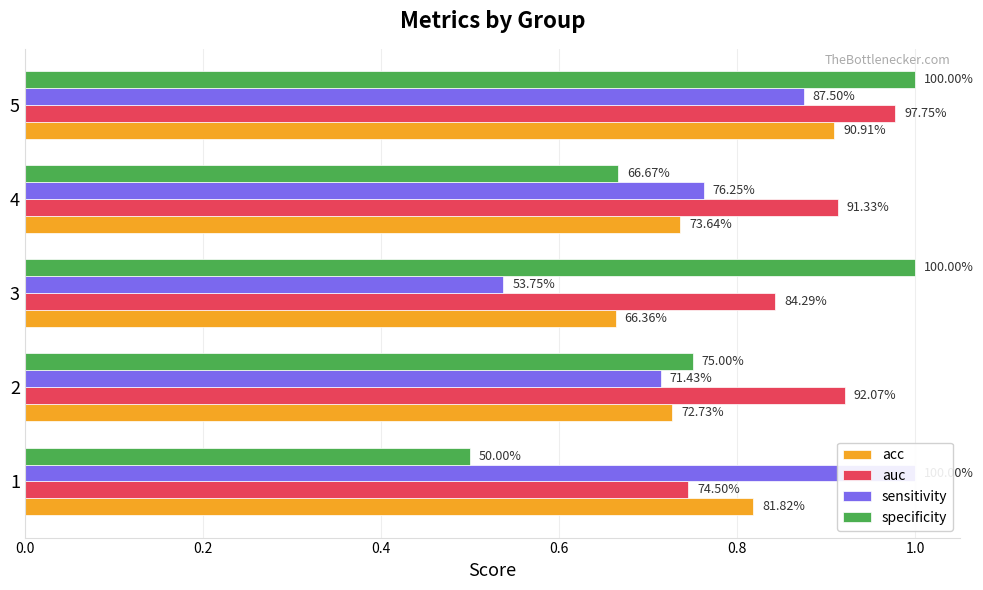

List the labels in order of auc value, smallest first.

0.0, 0.4, 0.6, 0.2, 0.8